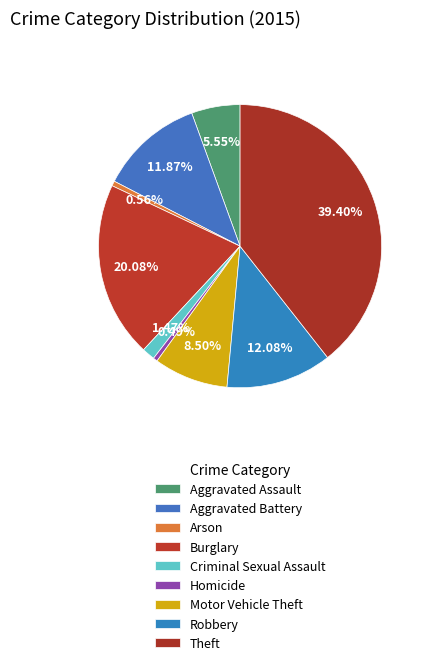

Count the number of slices in the pie.

9